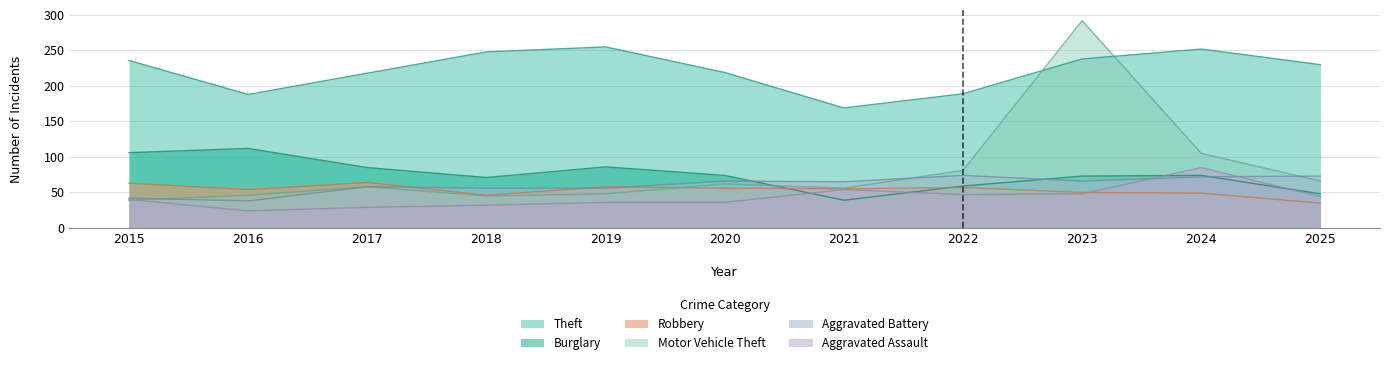

What are all the series names shown in the legend?

Theft, Burglary, Robbery, Motor Vehicle Theft, Aggravated Battery, Aggravated Assault